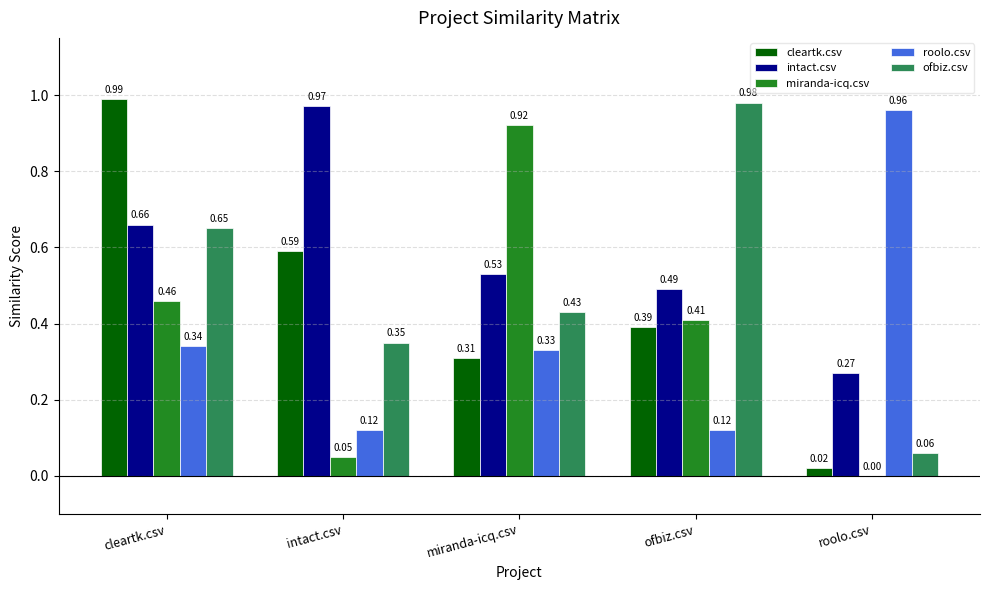

Is the value of ofbiz.csv at cleartk.csv greater than the value of cleartk.csv at miranda-icq.csv?

Yes